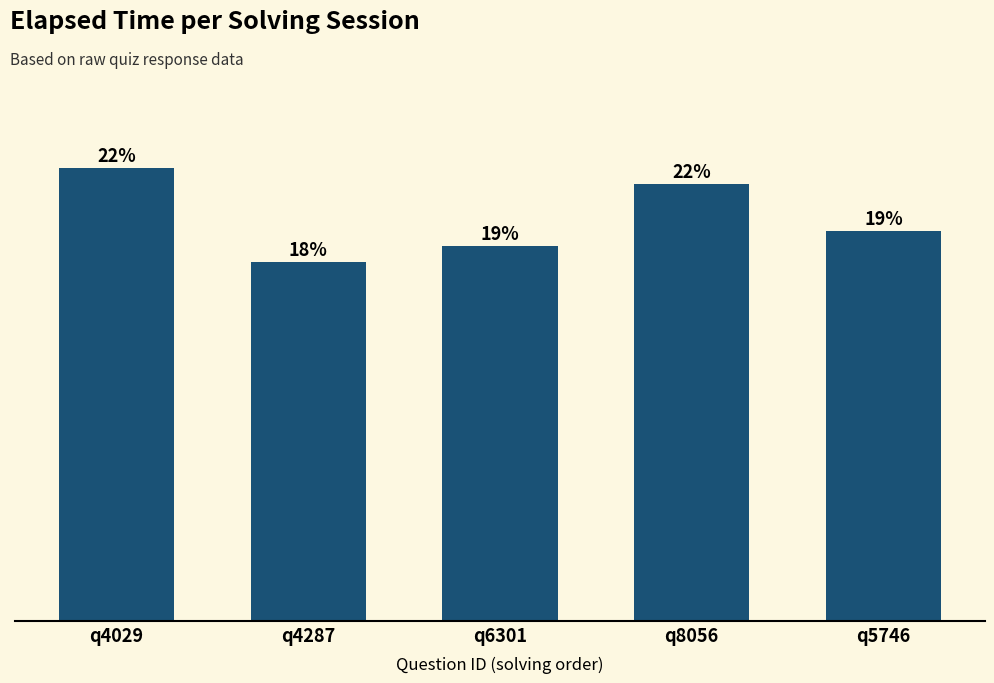

At which category does the chart reach its peak across all series?

q4029